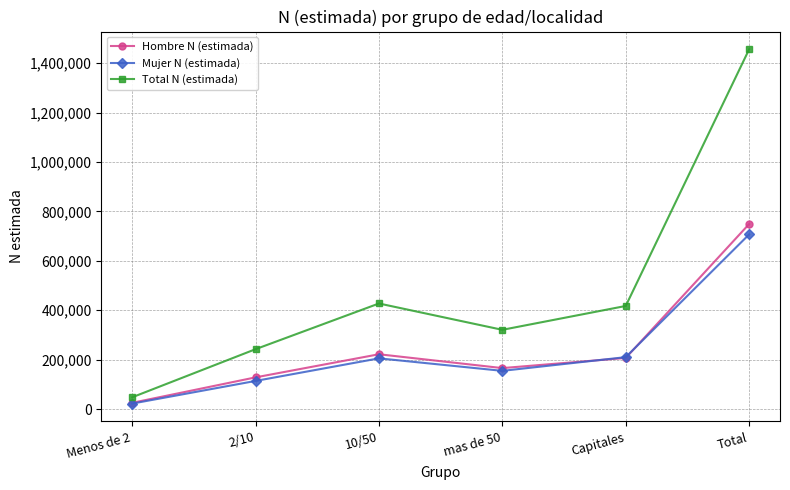

List the series in order of their peak value, lowest first.

Mujer N (estimada), Hombre N (estimada), Total N (estimada)